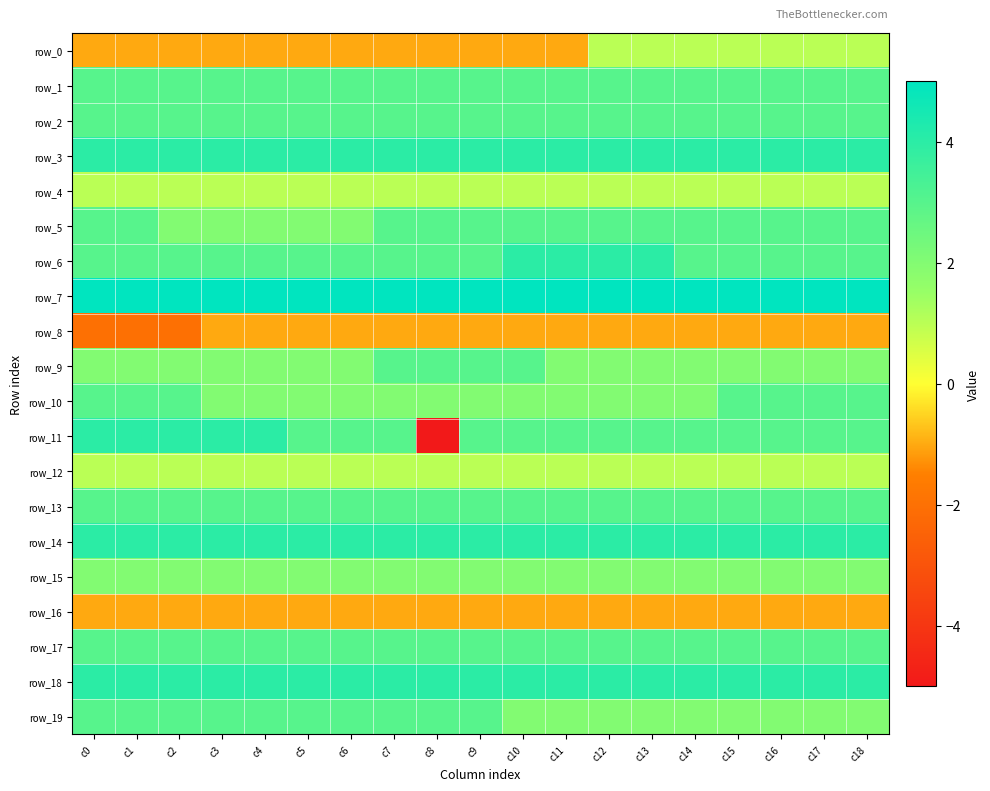

Between c11 and c10, which is larger?

c11